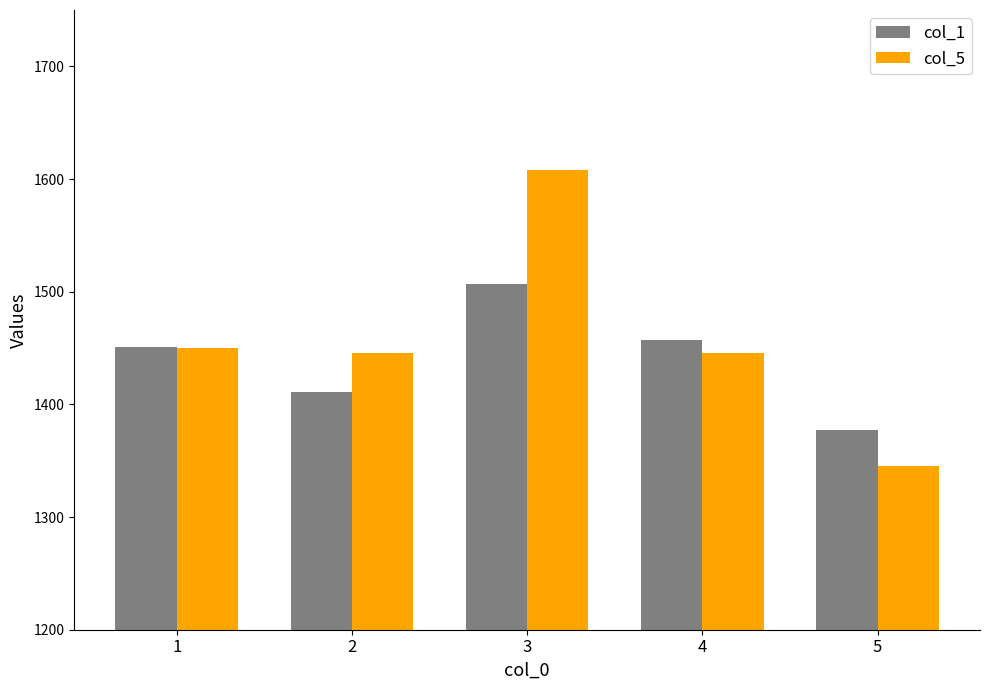

Between 2 and 3, which series saw the biggest shift?

col_5